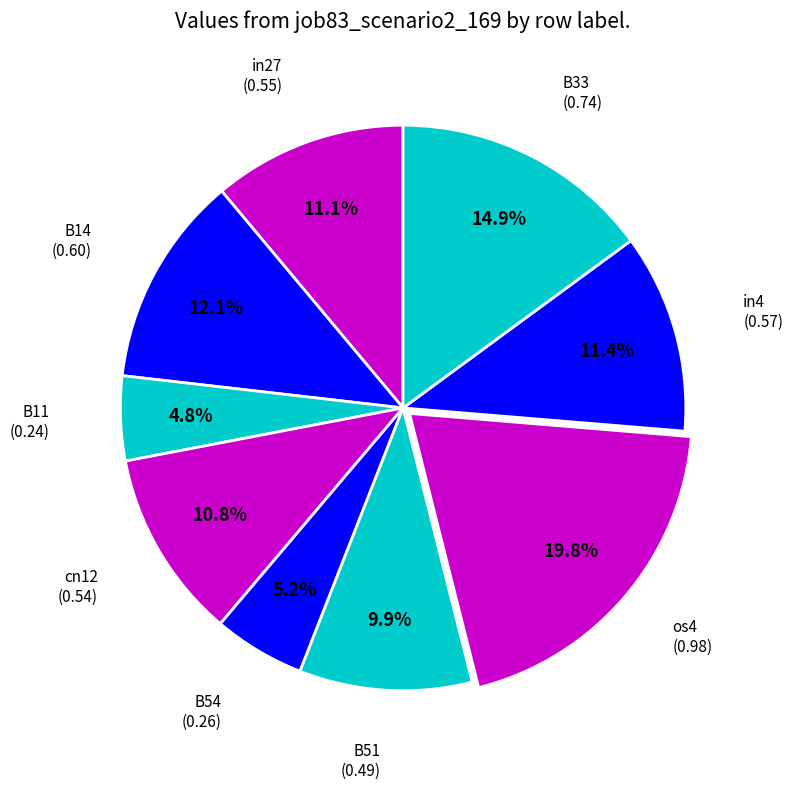

Which category has the biggest portion of the pie?

os4